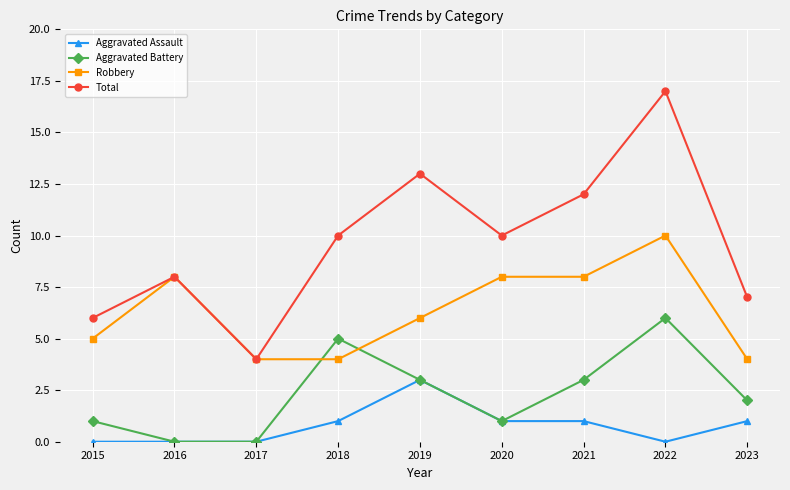

How many Aggravated Battery values are between 1 and 3?

5